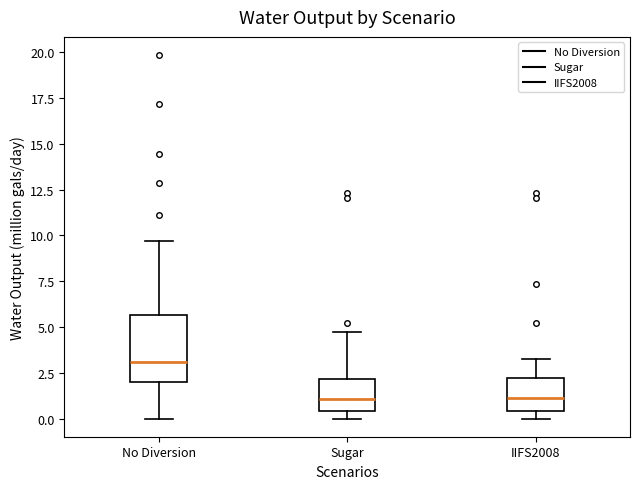

Reading left to right, read every box against the y-axis: the position of its median line, the range the box covers, and the ends of its whiskers. The values are not printed on the chart, so give them approximately, as read against the axis.

No Diversion: median 3.0, box 2.0 to 5.5, whiskers 0.0 to 9.5
Sugar: median 1.0, box 0.5 to 2.0, whiskers 0.0 to 4.5
IIFS2008: median 1.0, box 0.5 to 2.0, whiskers 0.0 to 3.5